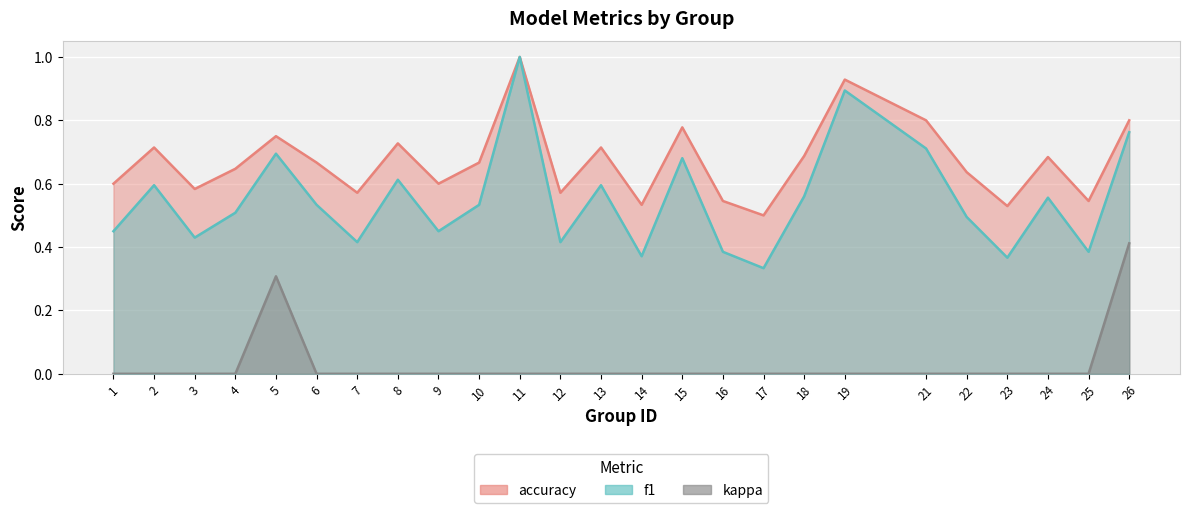

What is the average value of the f1 series?

0.5